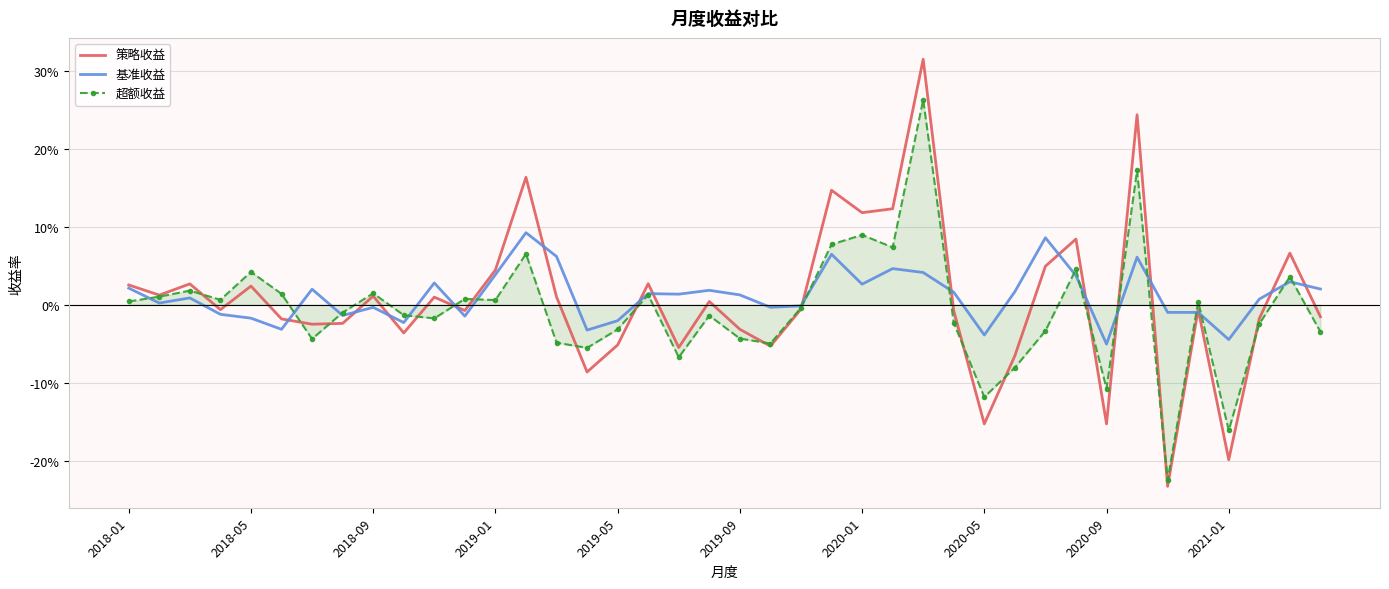

How many interior local peaks does the 基准收益 series have?

12